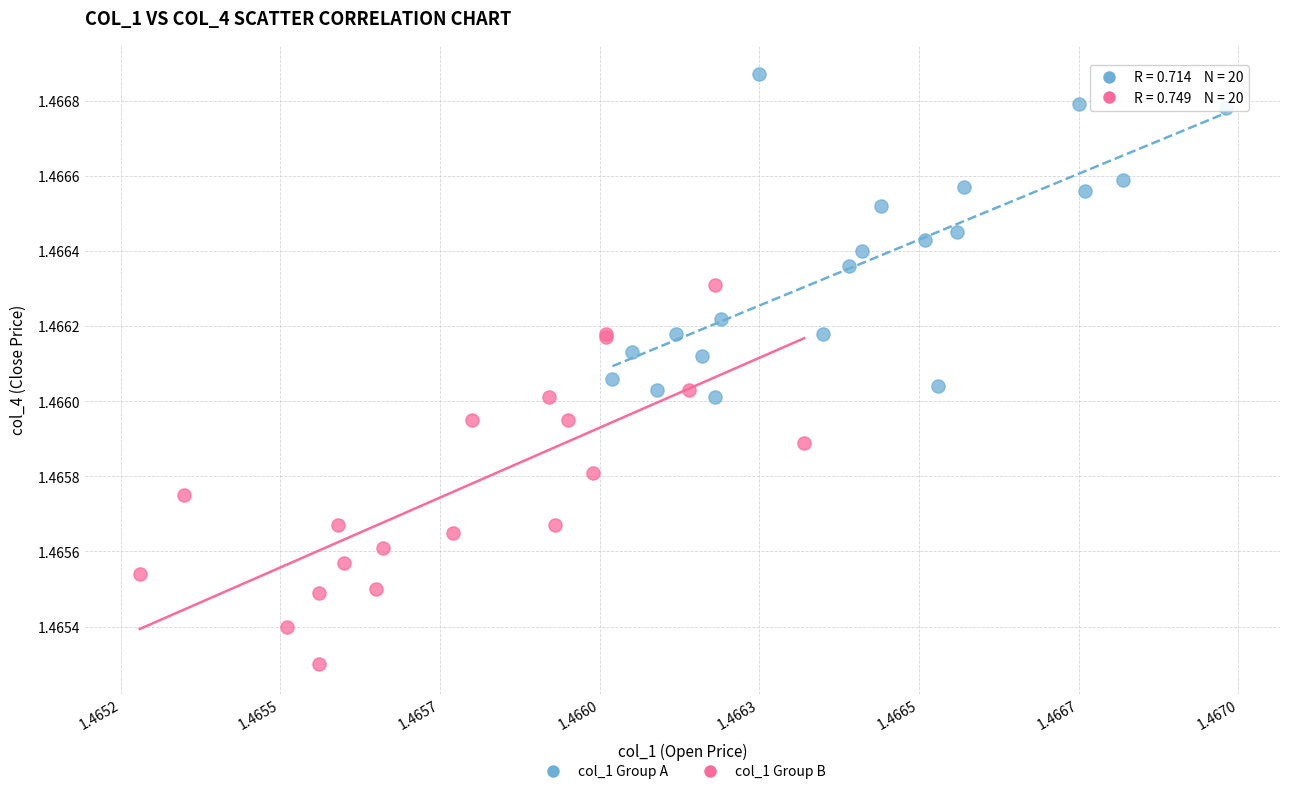

What are all the series names shown in the legend?

col_1 Group A, col_1 Group B